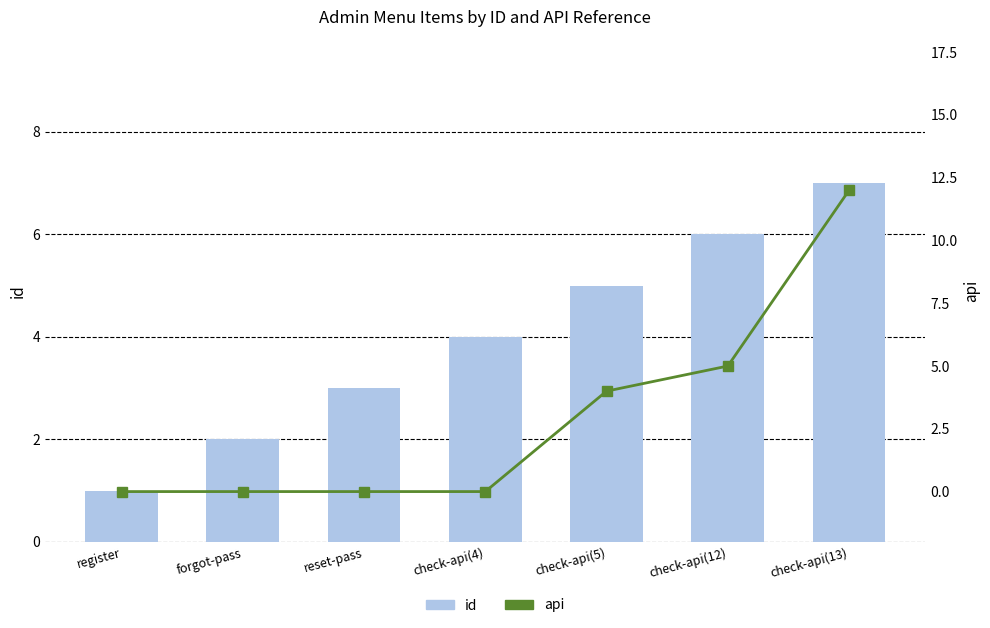

Is it true that id equals 3 at check-api(5)?

False